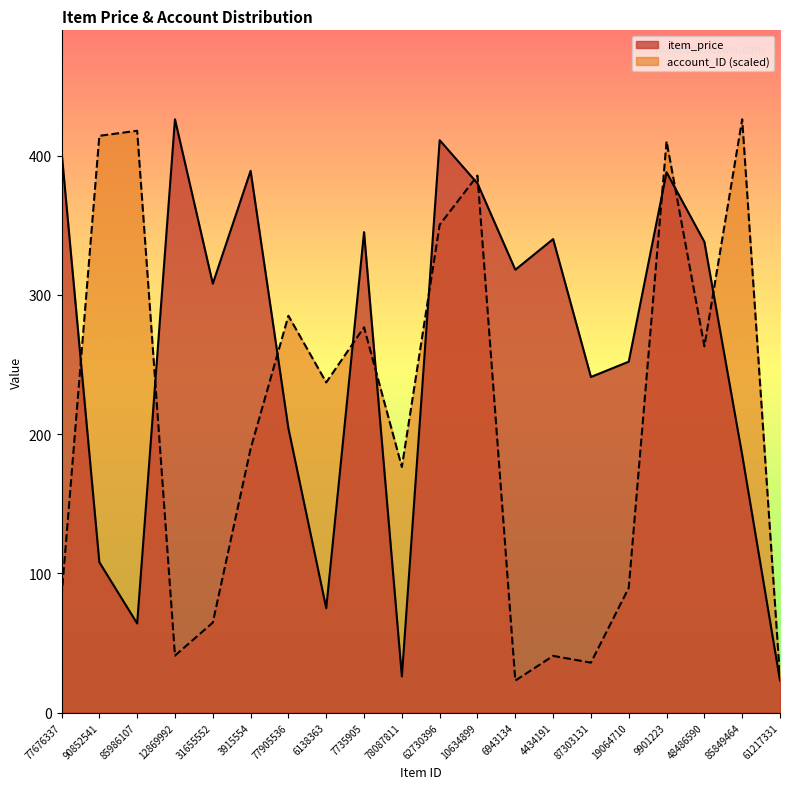

True or false: account_ID_scaled has a value of 23.0 at 6943134.

True